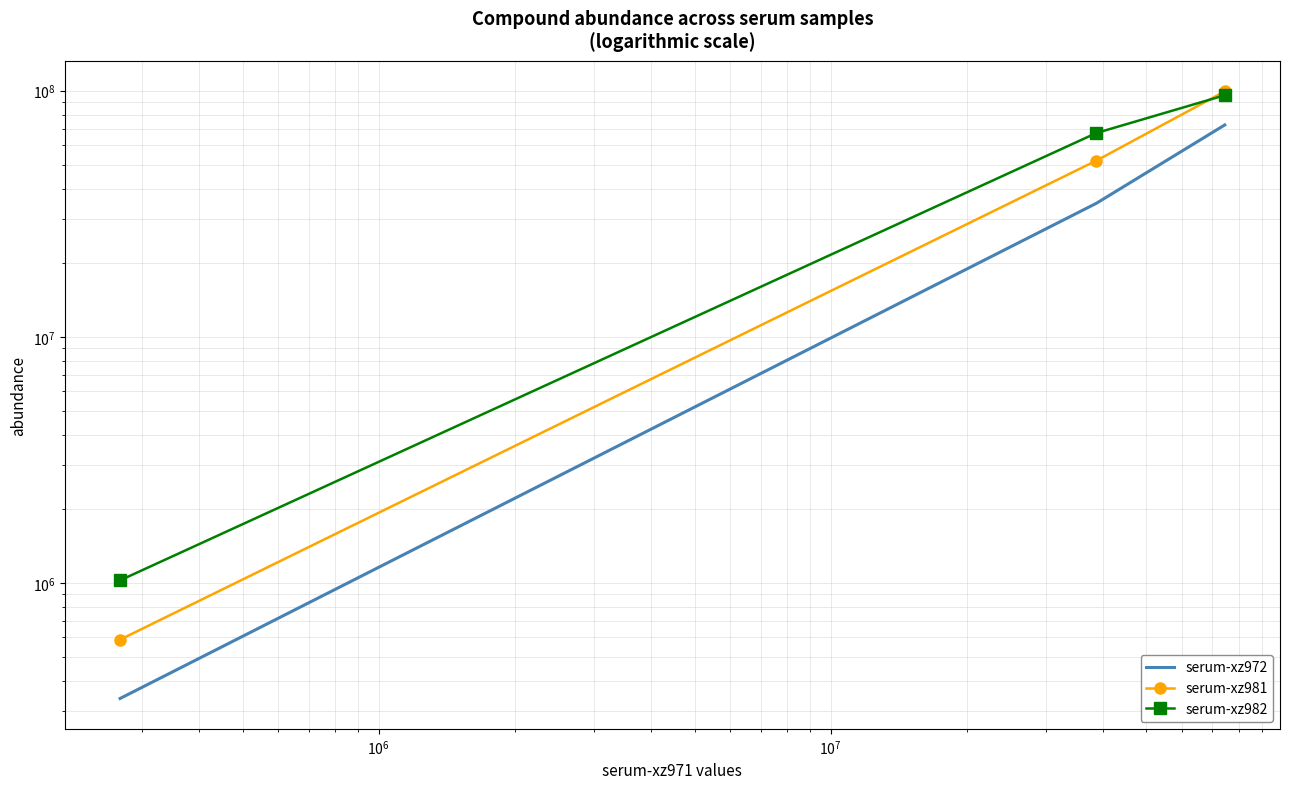

What is the sum of all serum-xz981 values?

151983331.3